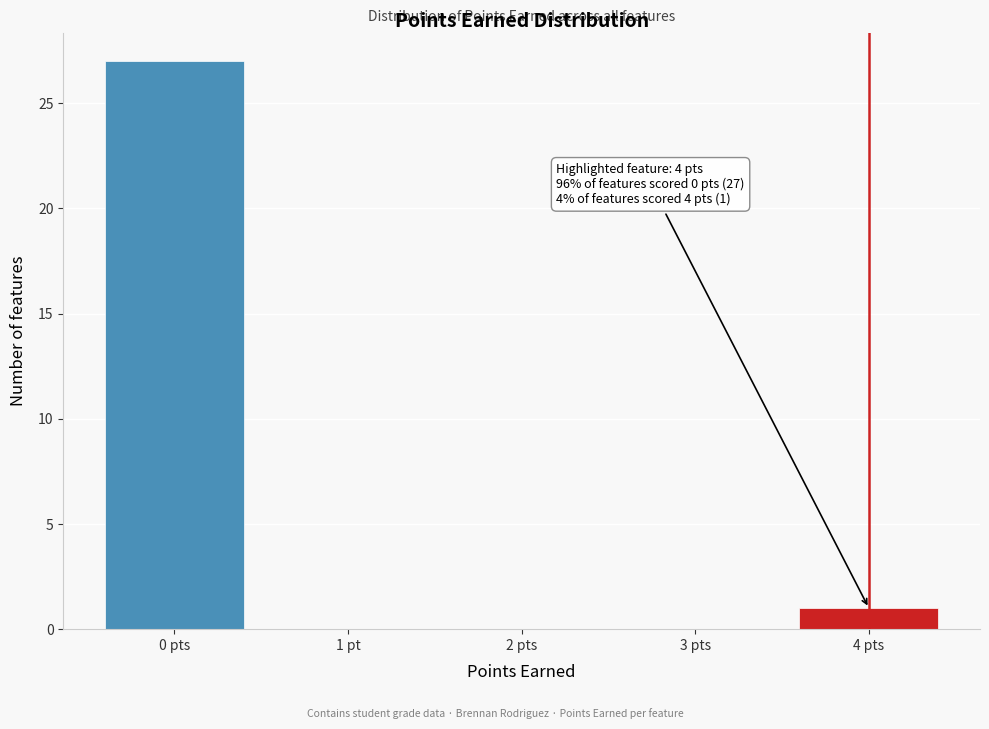

Reading right to left, transcribe all the data shown in this chart.

4 pts=1	3 pts=0	2 pts=0	1 pt=0	0 pts=27